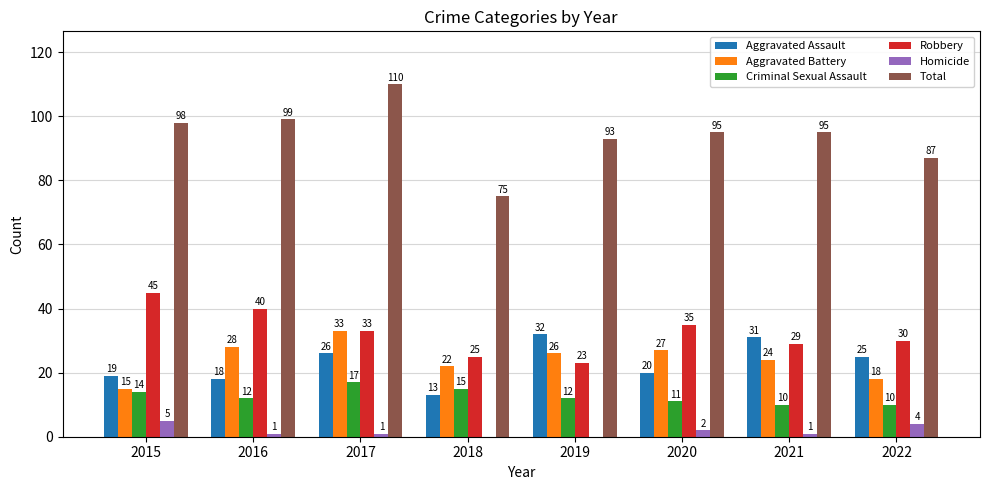

Which series has the largest total across all categories?

Total